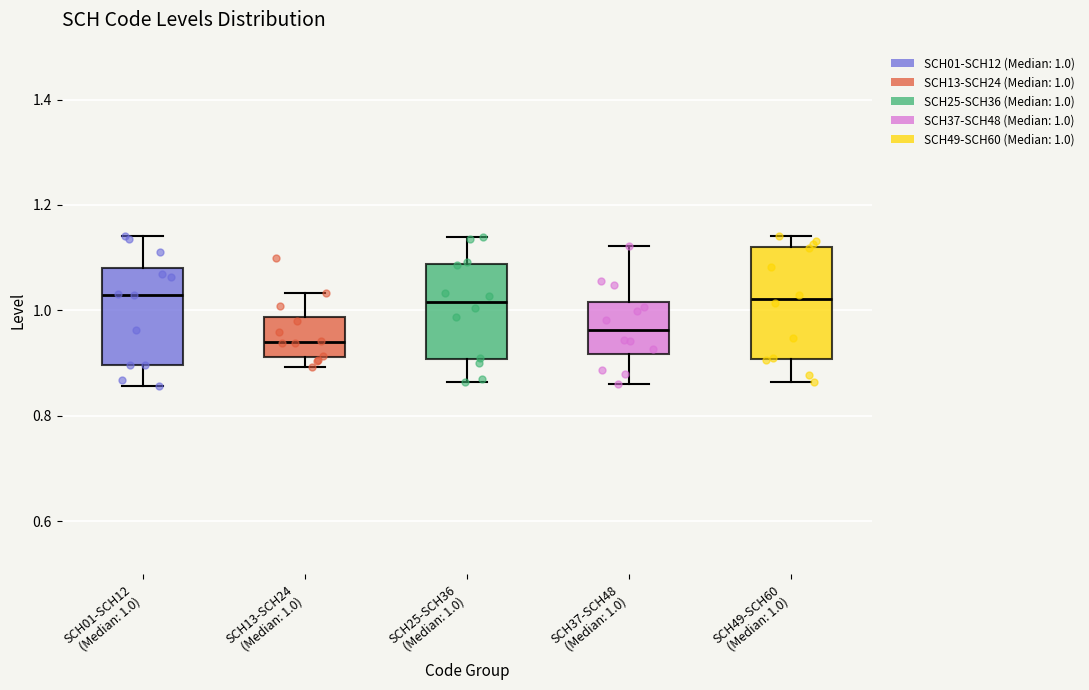

Comparing the boxes themselves (not the whiskers), which one is the tallest?

SCH49-SCH60 (Median: 1.0)